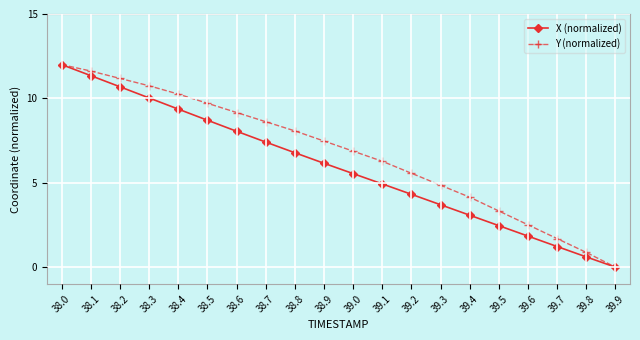

At which label does X (normalized) reach its minimum?

39.9